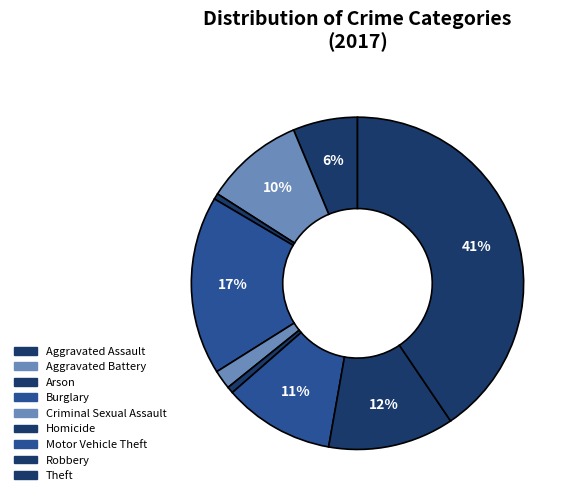

How many segments does this pie chart have?

9